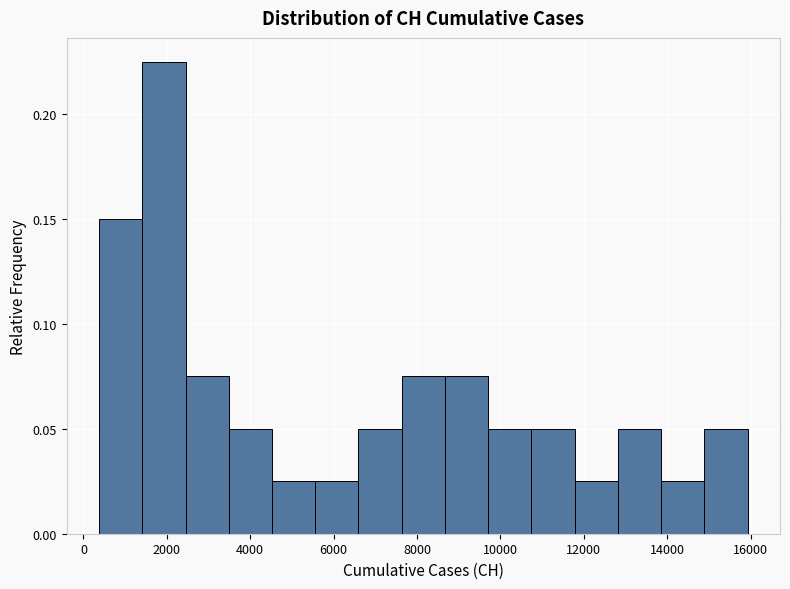

Reading left to right, transcribe this chart: for each bar, give the range it covers on the x-axis and its height. Neither the bar edges nor the heights are printed on the chart, so give them approximately, as read against the axes.

400 to 1400: 0.150
1400 to 2400: 0.225
2400 to 3400: 0.075
3400 to 4600: 0.050
4600 to 5600: 0.025
5600 to 6600: 0.025
6600 to 7600: 0.050
7600 to 8600: 0.075
8600 to 9800: 0.075
9800 to 10800: 0.050
10800 to 11800: 0.050
11800 to 12800: 0.025
12800 to 13800: 0.050
13800 to 14800: 0.025
14800 to 16000: 0.050